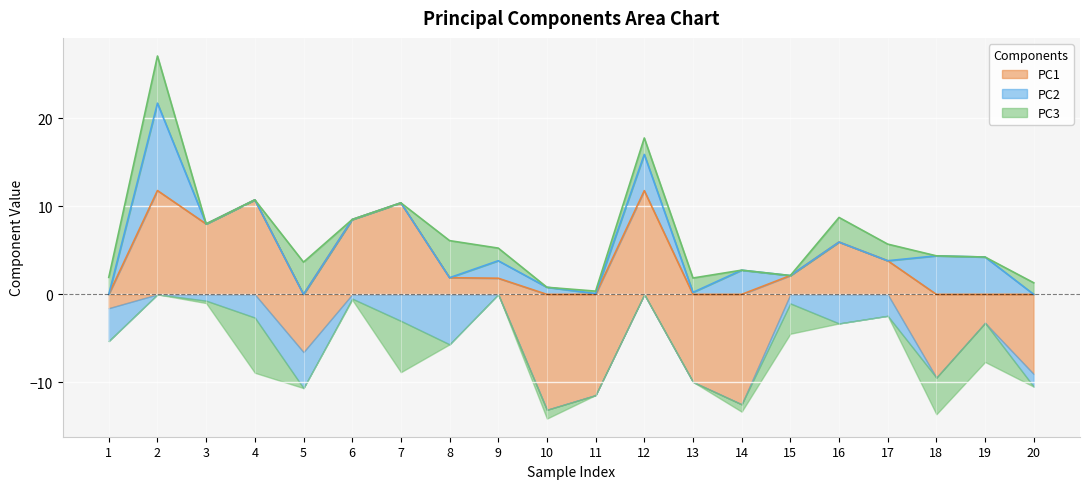

The PC2 series shows 4.2 at 19. True or false?

True